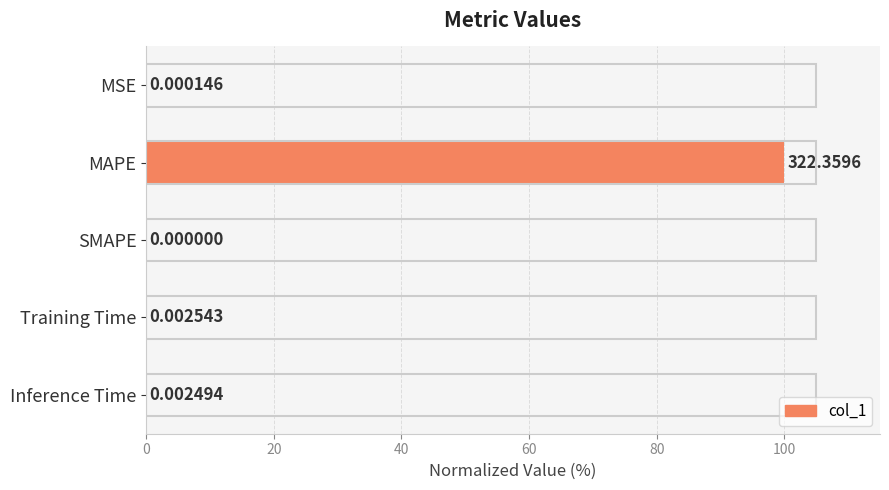

What is the change in value from MAPE to Inference Time?

-100.0